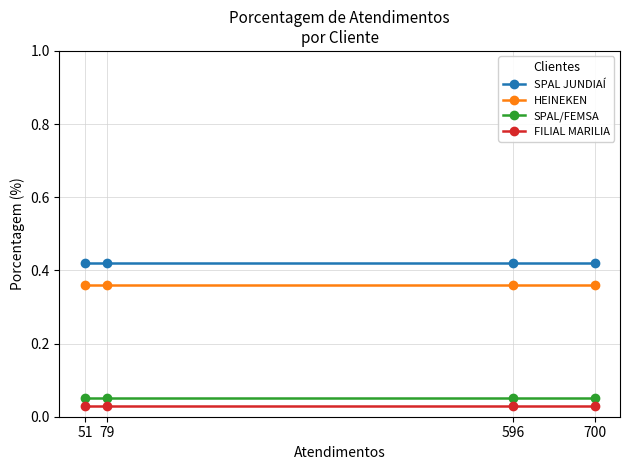

Which series changed the most between 700 and 596?

SPAL JUNDIAÍ